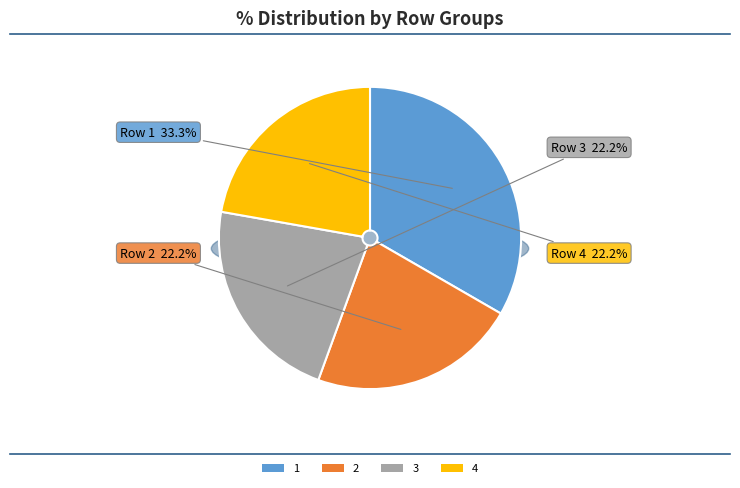

True or false: 2 accounts for 22% of the total.

True